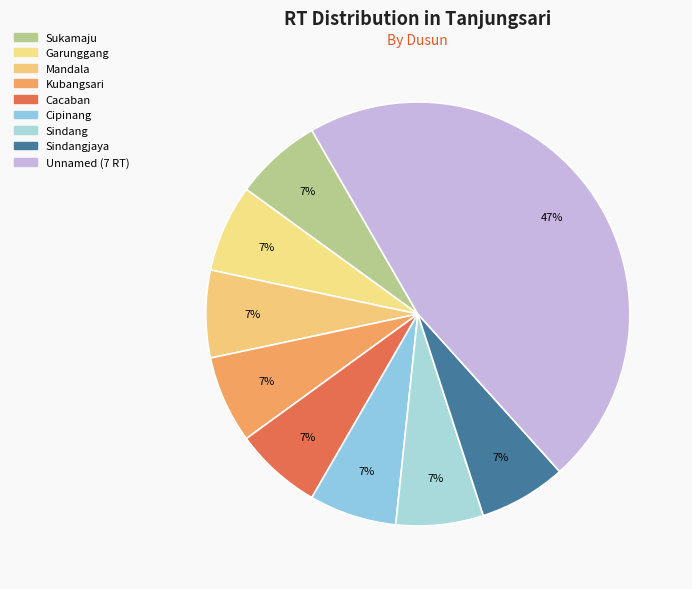

True or false: Sukamaju accounts for 7% of the total.

True